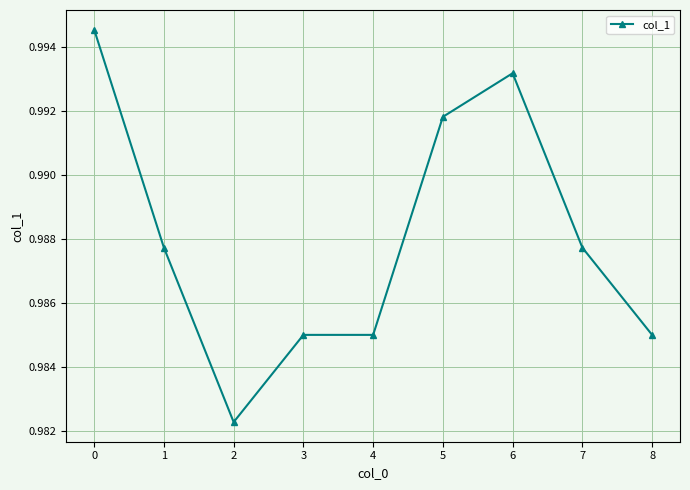

Is it true that the value at 1 is 0.5?

False